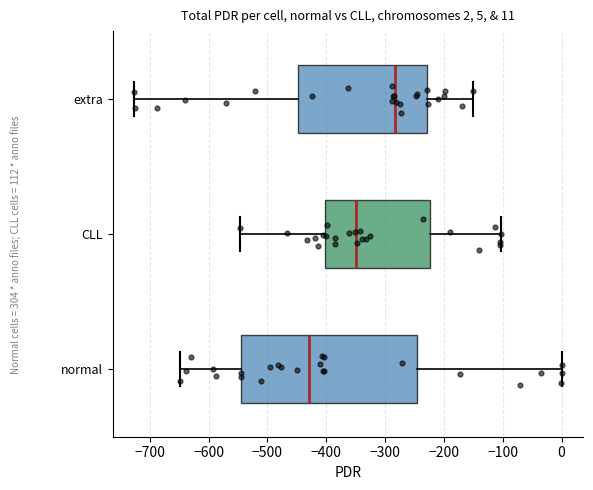

Which box is the widest, from its left edge to its right edge?

normal